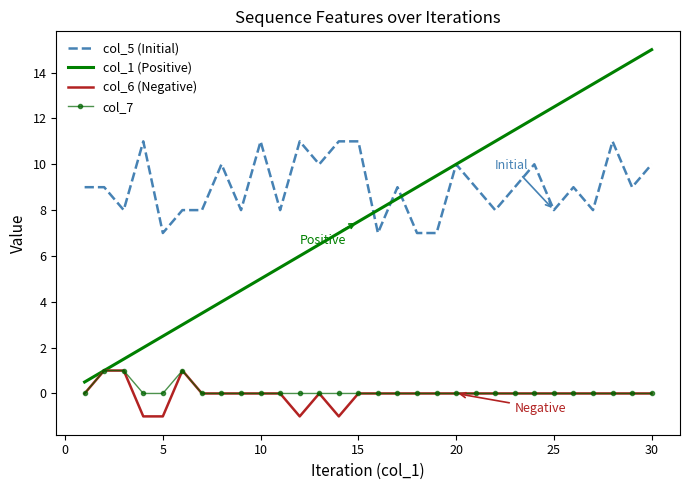

What is the smallest value displayed?

-1.0